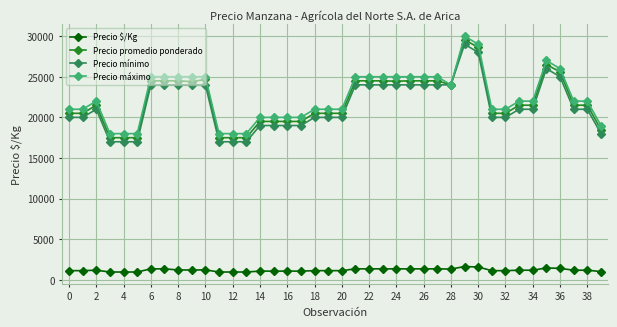

What are all the series names shown in the legend?

Precio $/Kg, Precio promedio ponderado, Precio mínimo, Precio máximo